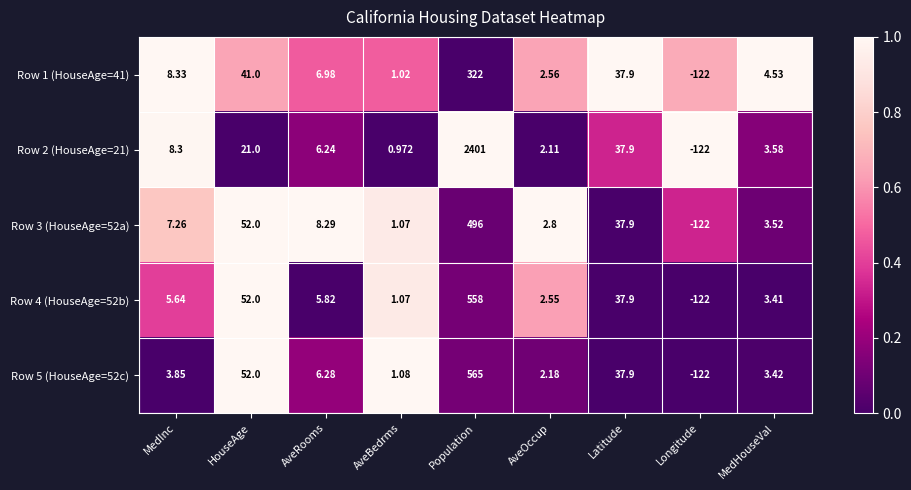

Which category has the lowest value across all series?

Longitude